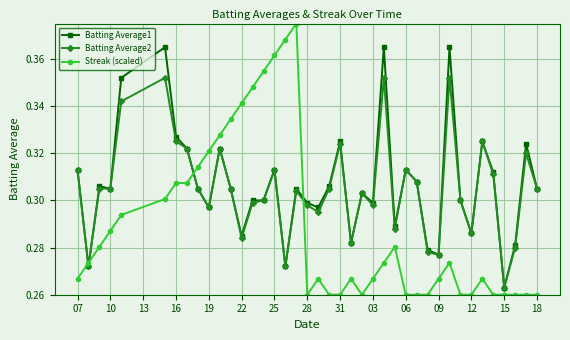

Which series ends up on top after the final intersection of Streak (scaled) and Batting Average1?

Batting Average1